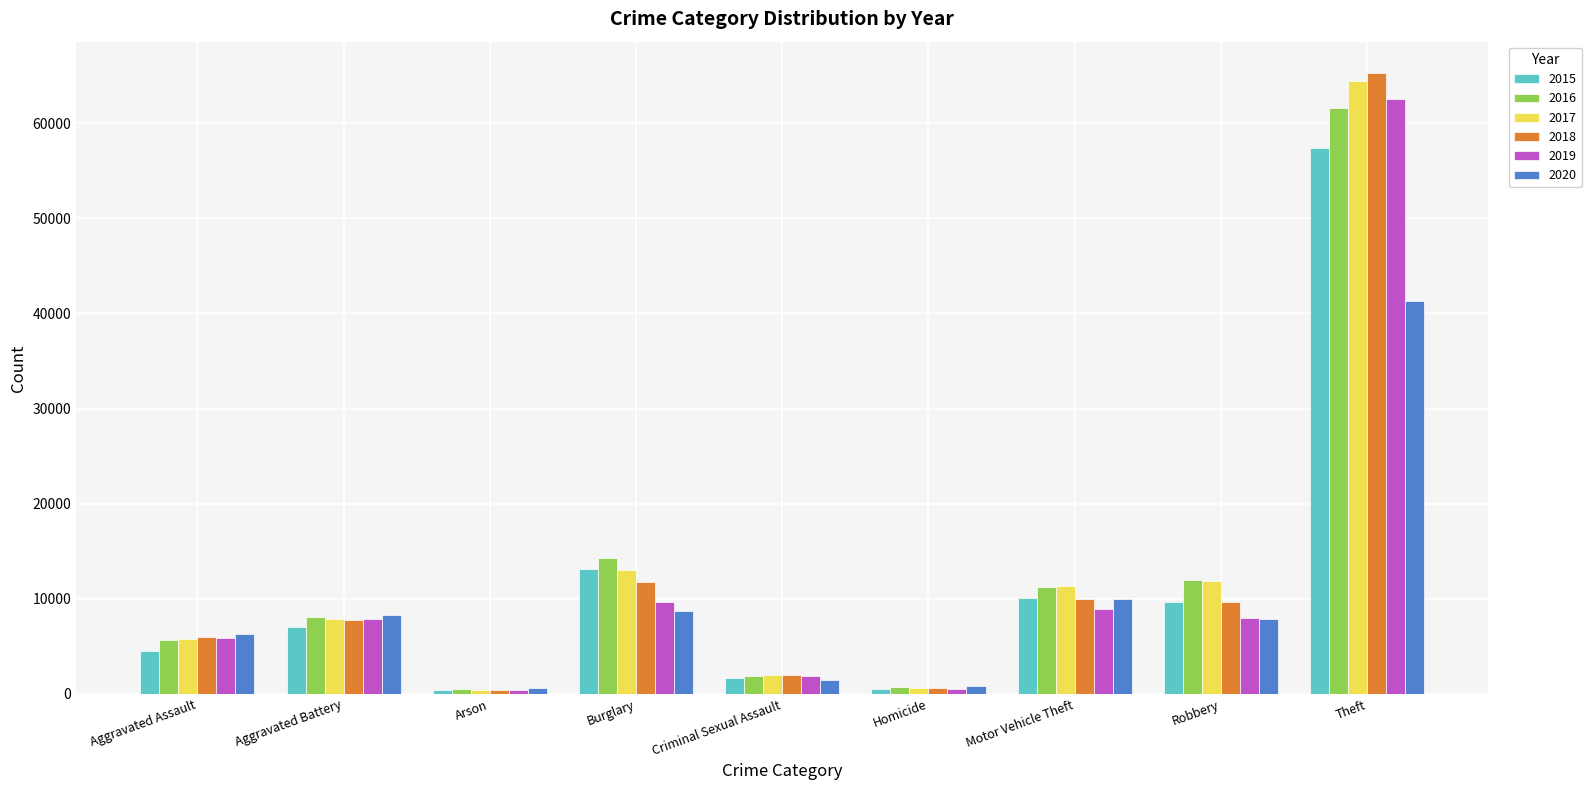

Is the value of 2020 at Robbery greater than the value of 2015 at Criminal Sexual Assault?

Yes